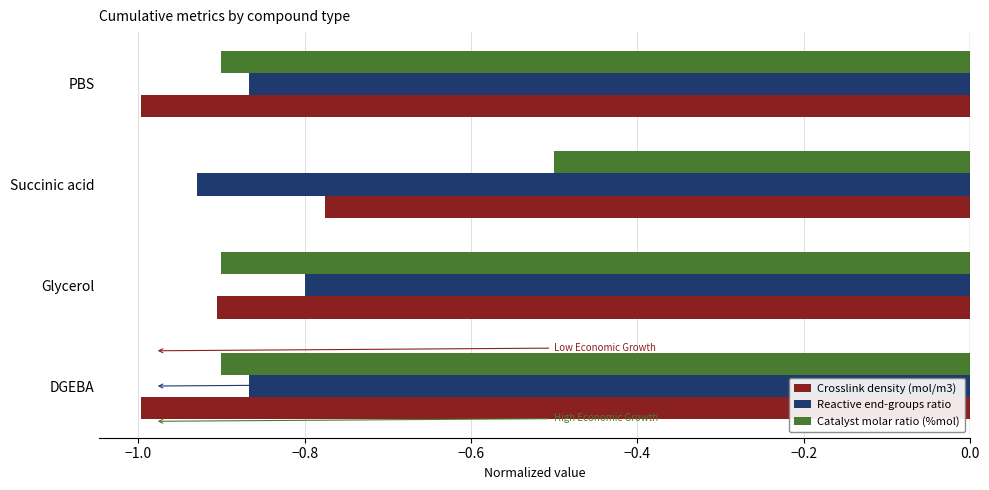

At Succinic acid, list the series in order from largest to smallest.

Catalyst molar ratio (%mol), Crosslink density (mol/m3), Reactive end-groups ratio